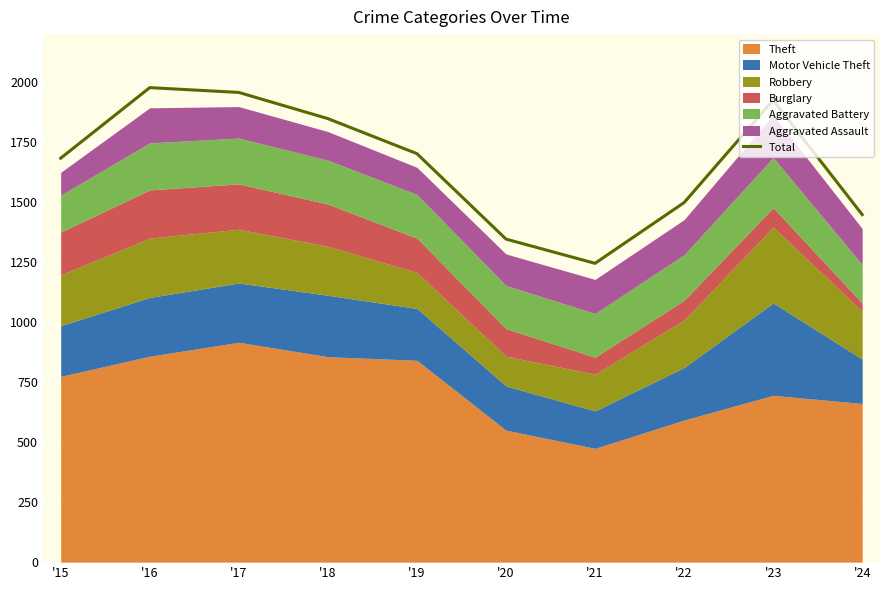

True or false: the data shows 1346 at '20.

True